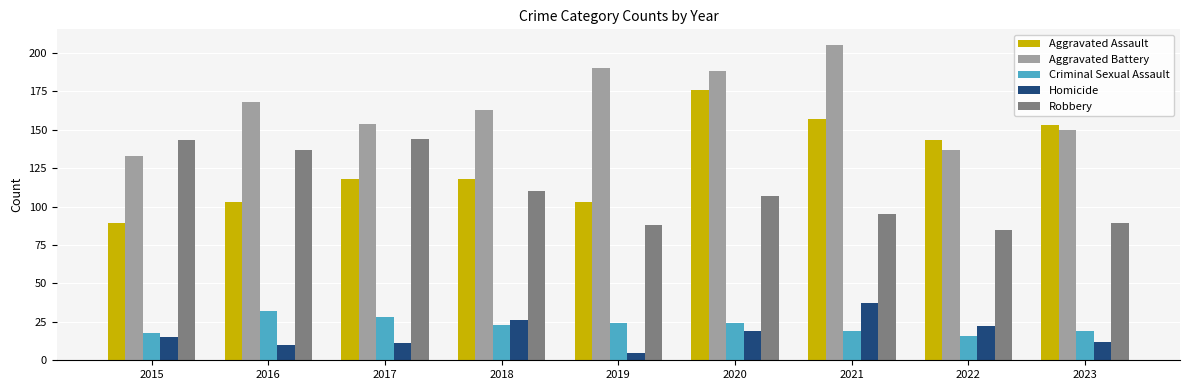

At 2021, list the series in order from smallest to largest.

Criminal Sexual Assault, Homicide, Robbery, Aggravated Assault, Aggravated Battery